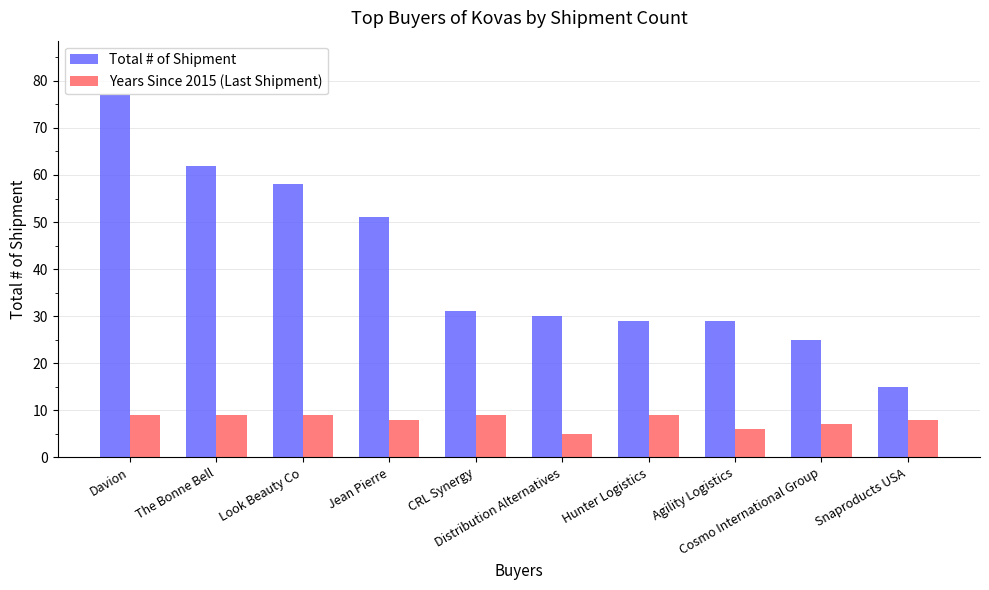

Which series changed the most between Look Beauty Co and Distribution Alternatives?

Total # of Shipment